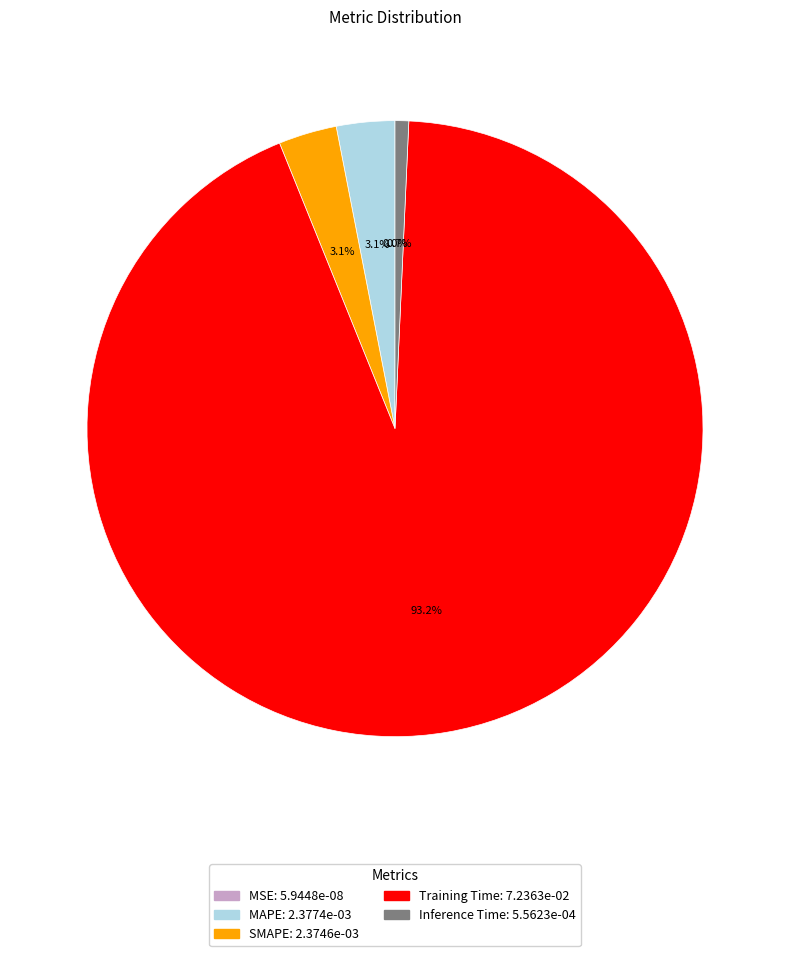

Which slice is the largest?

Training Time